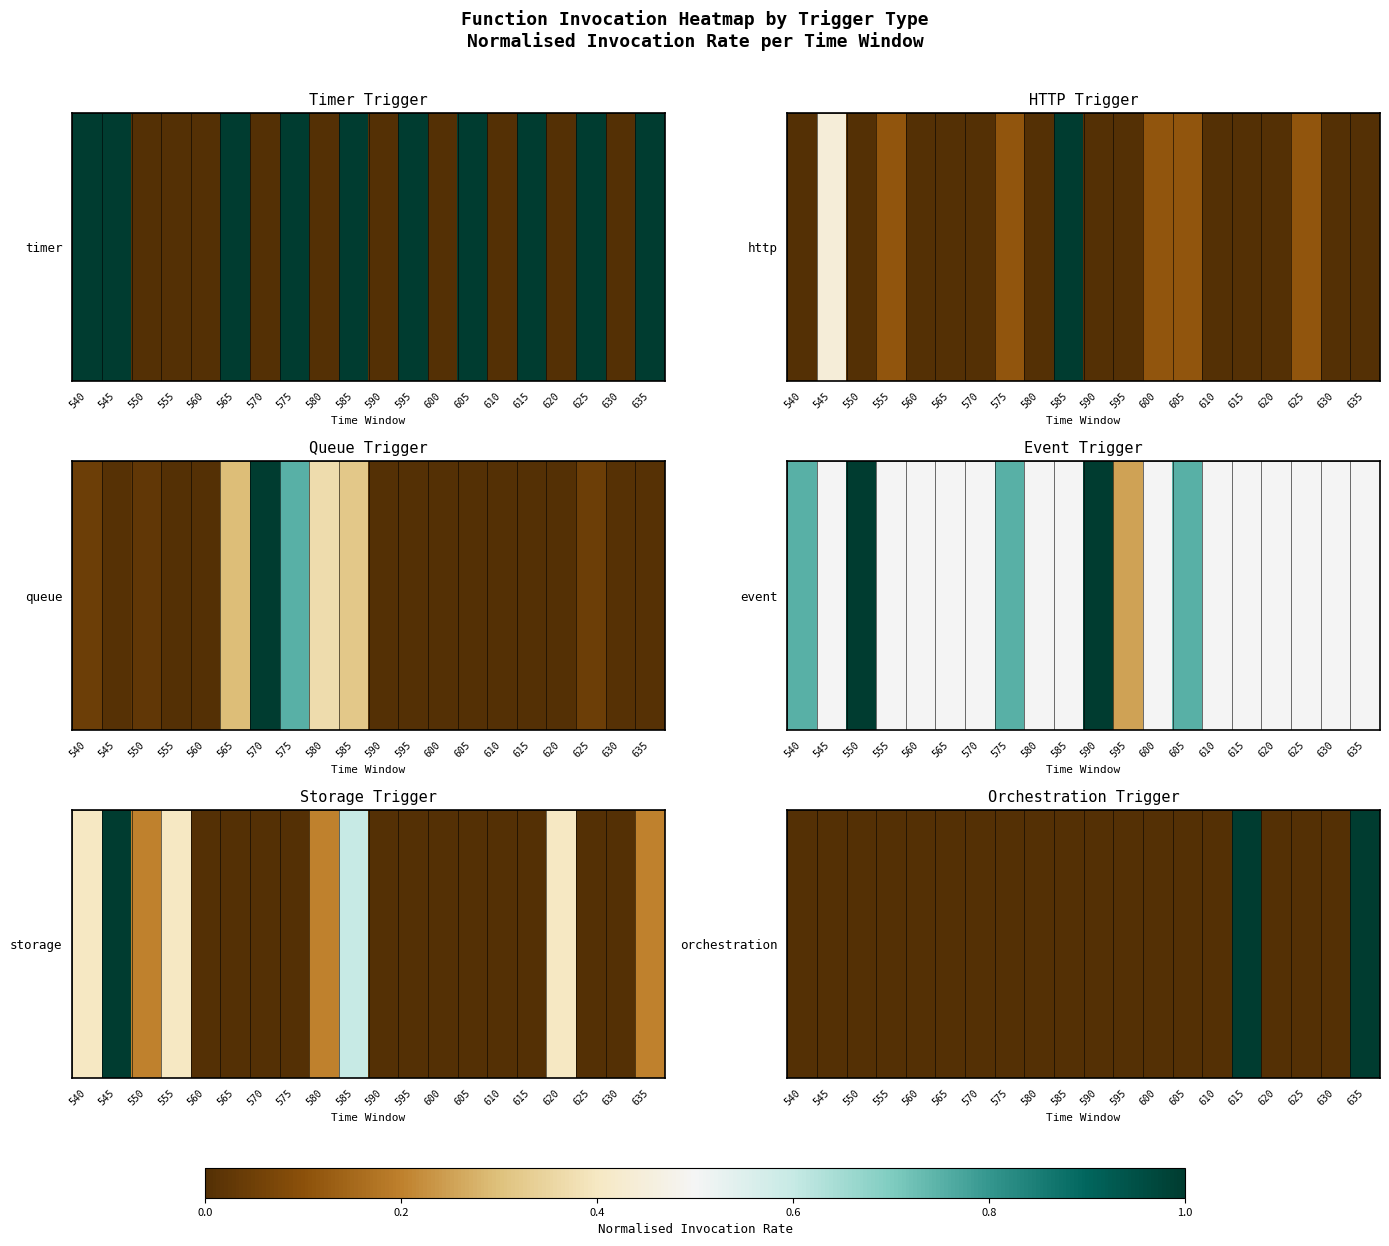

What is the difference between the maximum and minimum values?

1